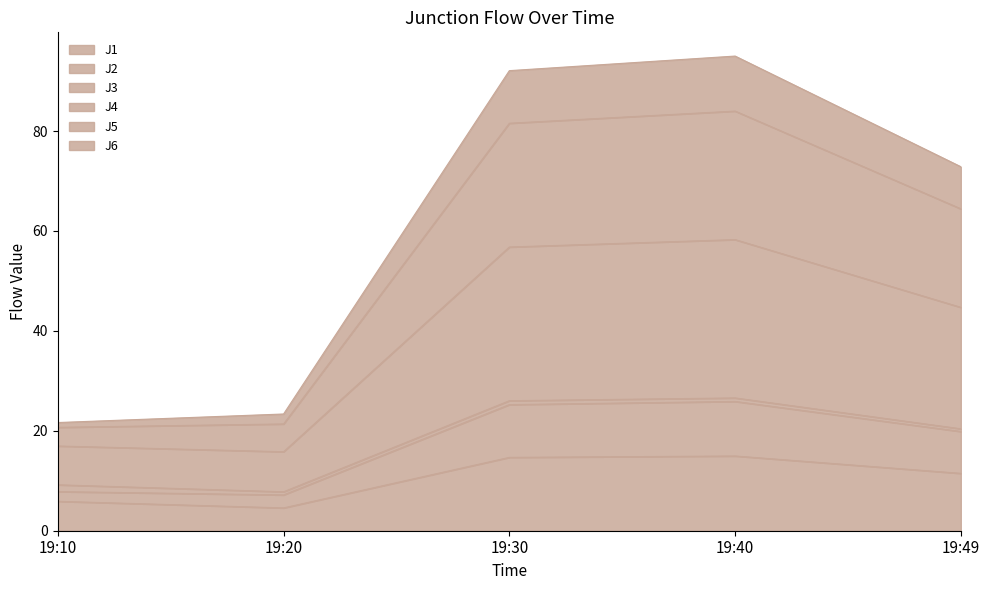

What is the difference between the highest and lowest values at 19:30?

77.4